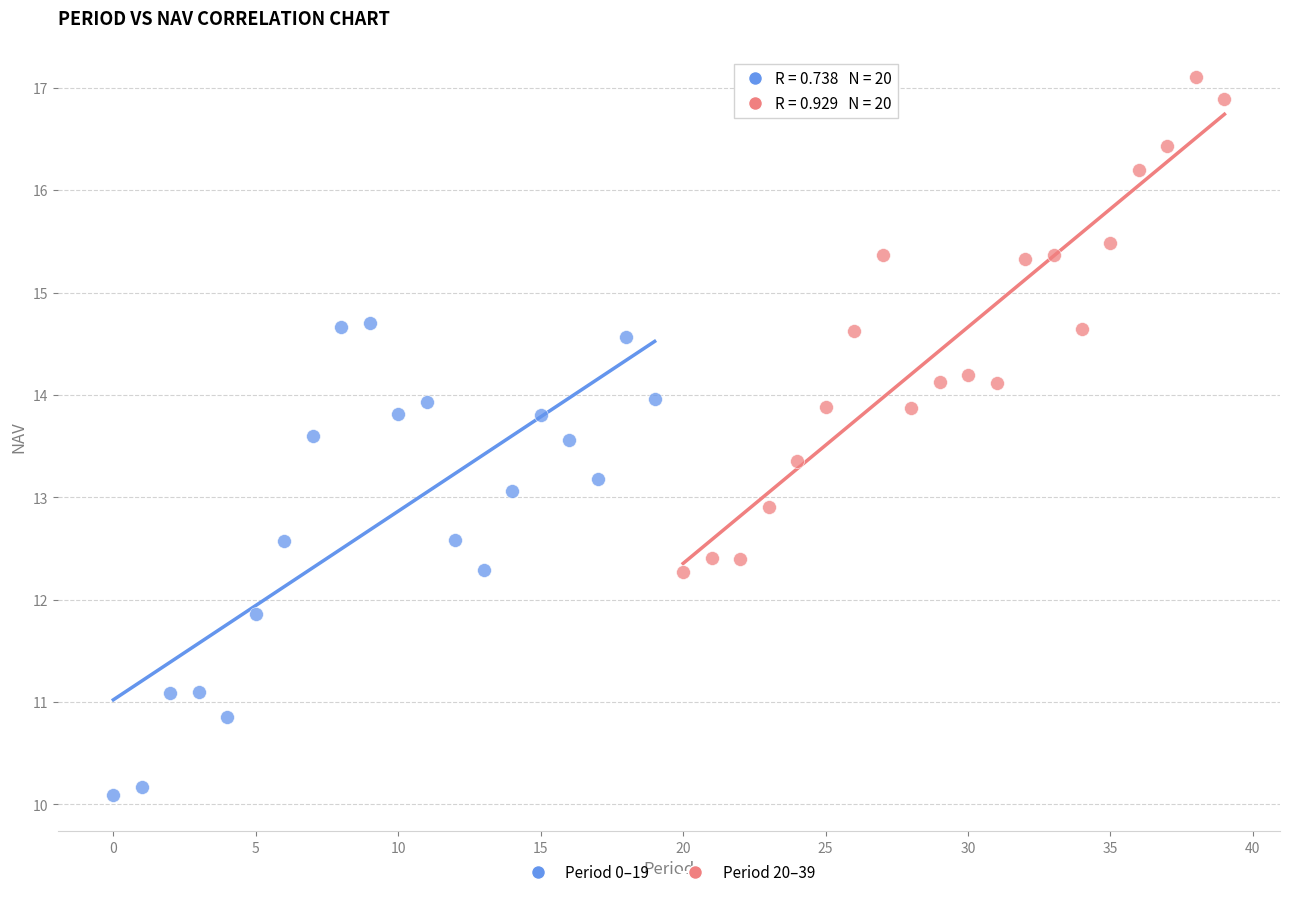

Which series reaches the maximum Y coordinate?

Period 20–39